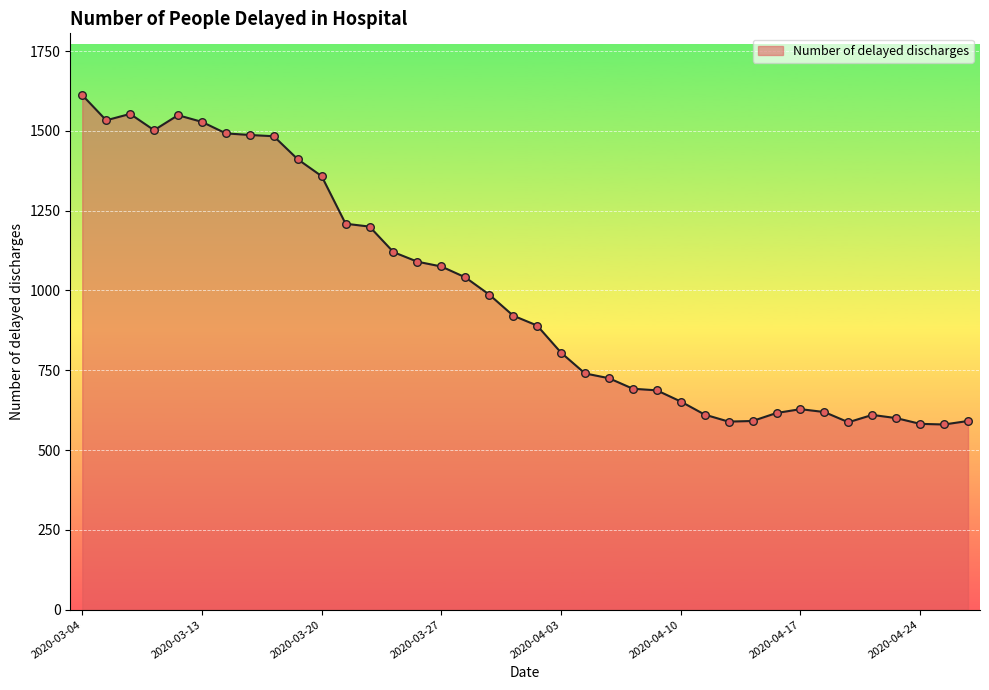

What is the difference between the maximum and minimum values?

1032